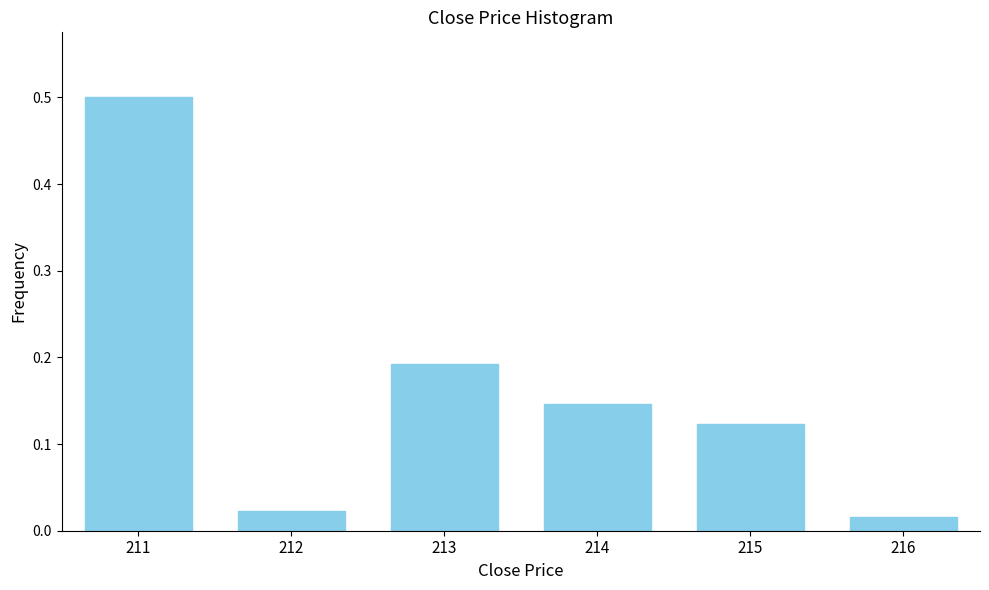

At which category does the chart reach its peak across all series?

211